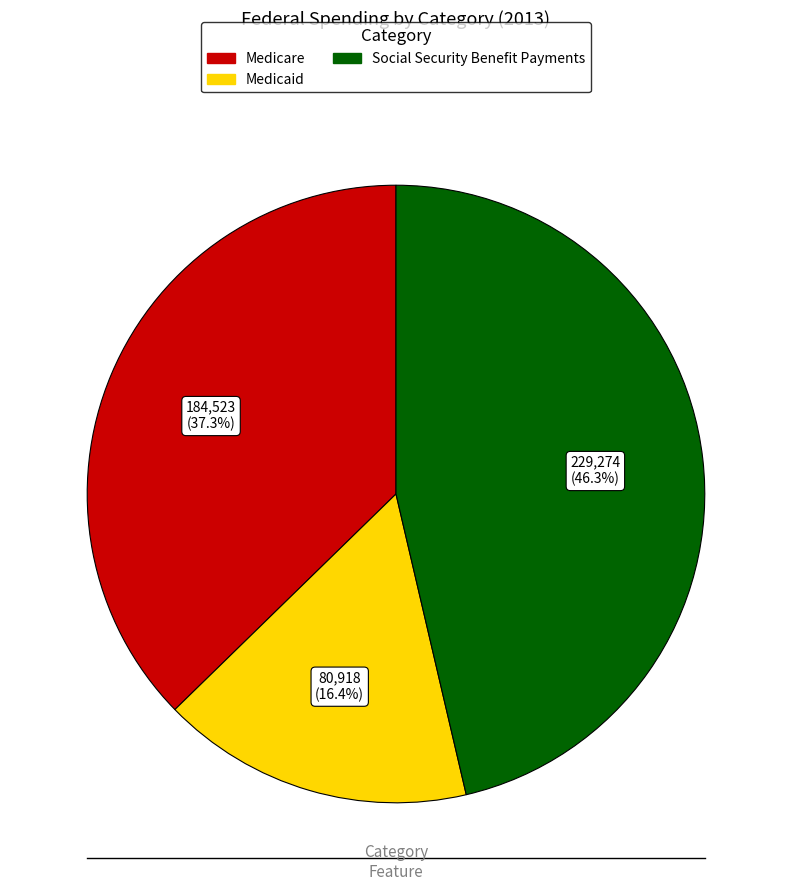

Between Medicare and Social Security Benefit Payments, which is larger?

Social Security Benefit Payments